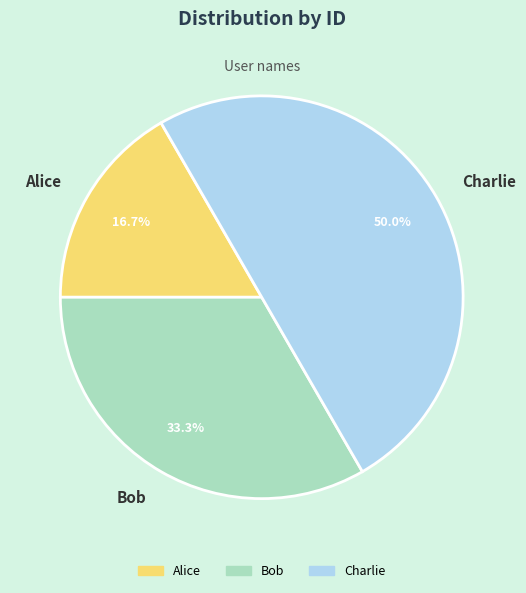

Count the number of slices in the pie.

3